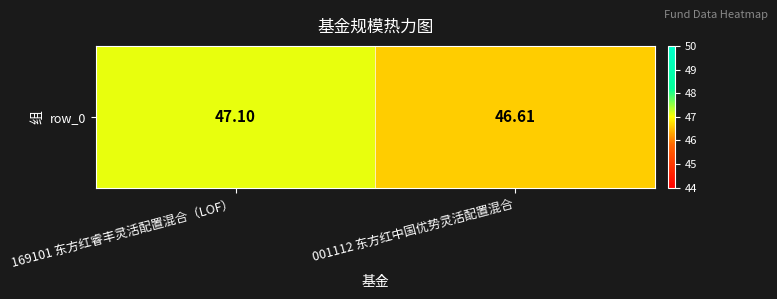

The chart shows a value of 47.1 at 169101 东方红睿丰灵活配置混合（LOF）. True or false?

True